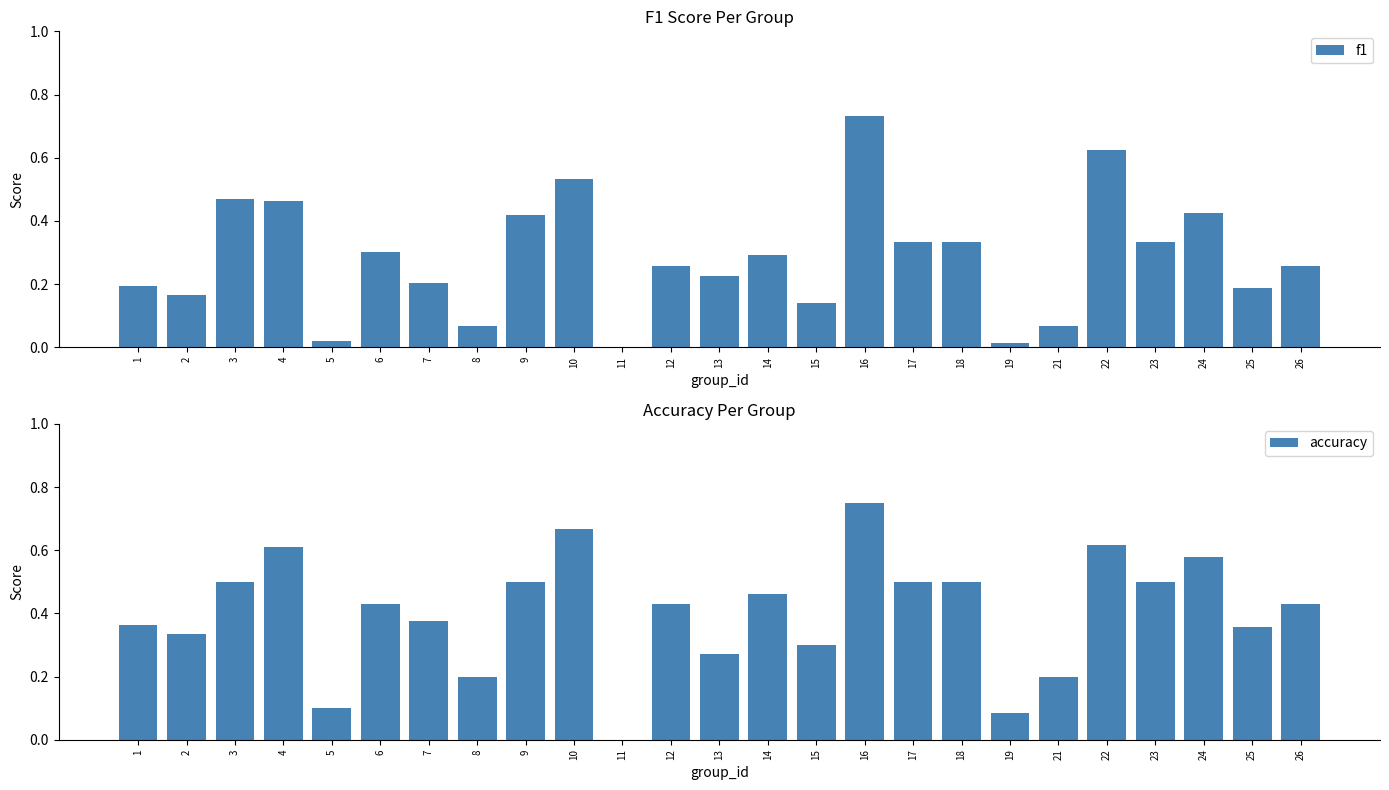

How many bars are there in each group?

2